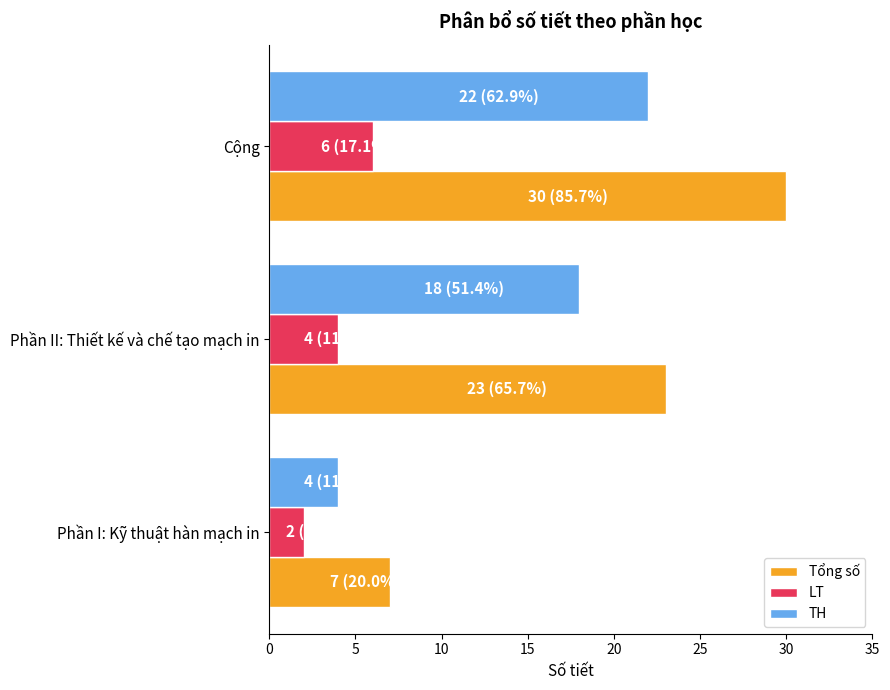

Read the Tổng số value at Phần I: Kỹ thuật hàn mạch in, to the nearest 10.

10